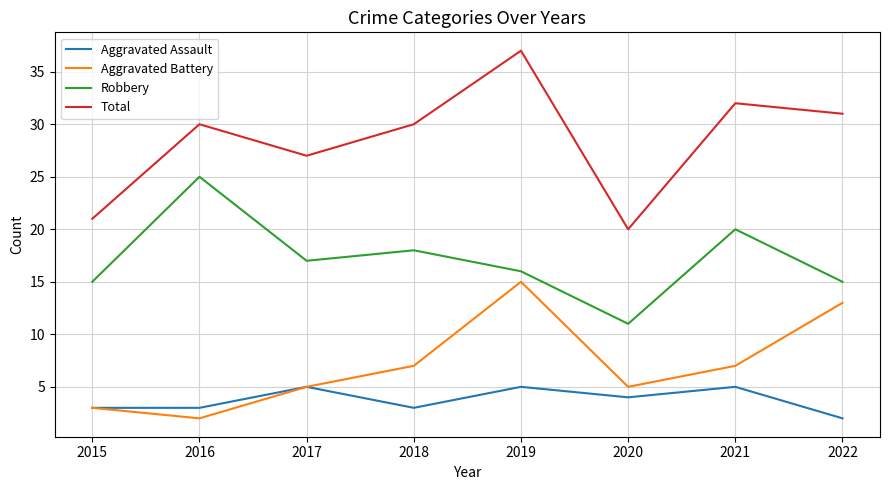

What is the highest value of the Total series?

37